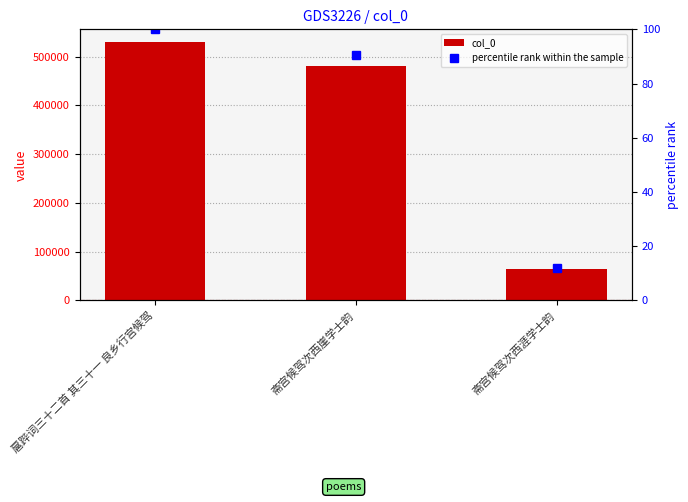

What is the maximum value shown in the chart?

529763.0